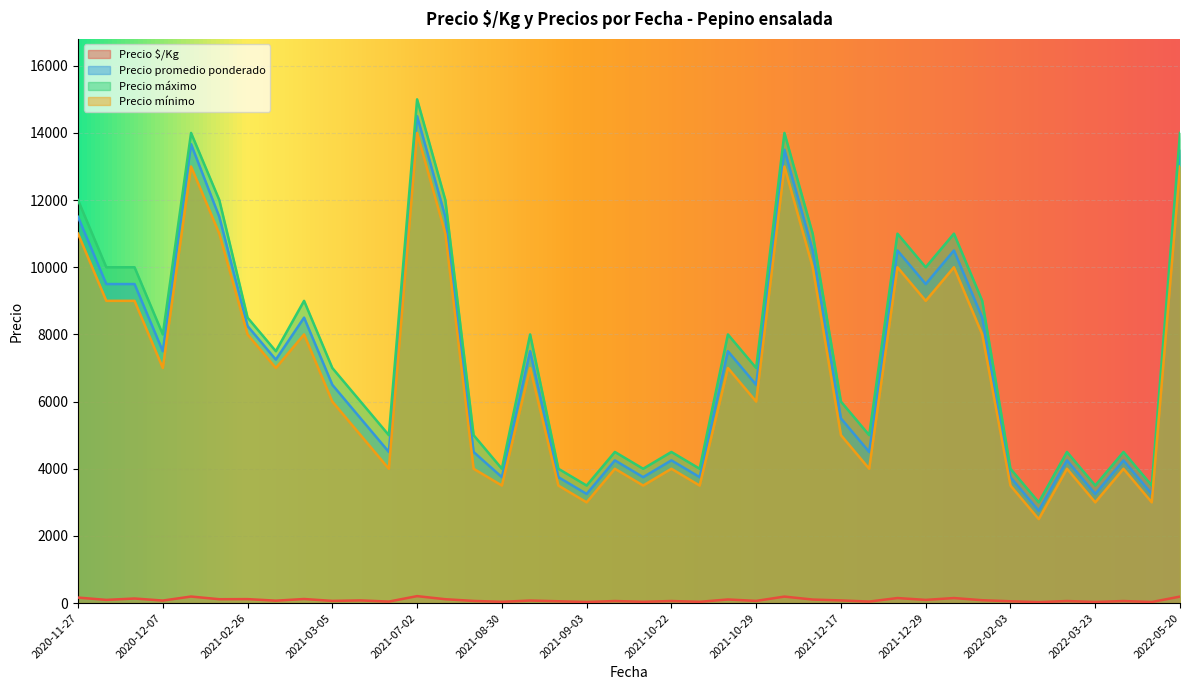

What are all the series names shown in the legend?

Precio $/Kg, Precio promedio ponderado, Precio máximo, Precio mínimo